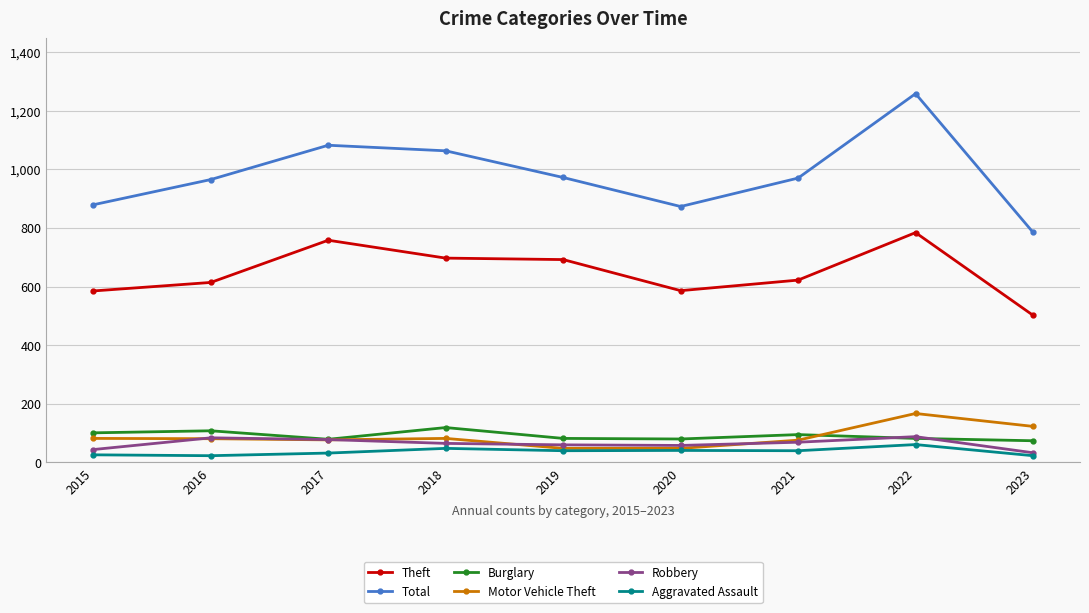

Which category has the highest value across all series?

2022